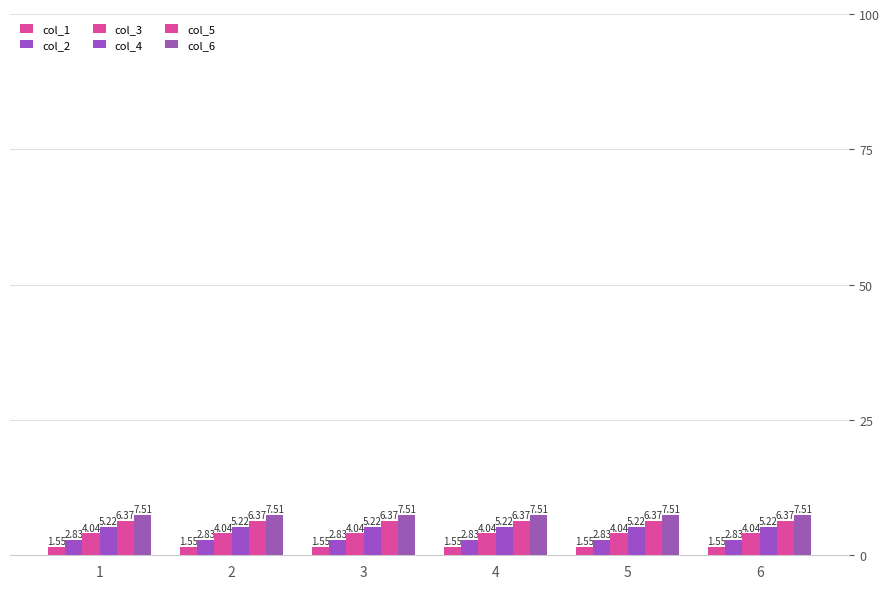

Reading right to left, what are all the values shown in this chart?

col_1: 6=1.6	5=1.6	4=1.6	3=1.6	2=1.6	1=1.6
col_2: 6=2.8	5=2.8	4=2.8	3=2.8	2=2.8	1=2.8
col_3: 6=4.0	5=4.0	4=4.0	3=4.0	2=4.0	1=4.0
col_4: 6=5.2	5=5.2	4=5.2	3=5.2	2=5.2	1=5.2
col_5: 6=6.4	5=6.4	4=6.4	3=6.4	2=6.4	1=6.4
col_6: 6=7.5	5=7.5	4=7.5	3=7.5	2=7.5	1=7.5